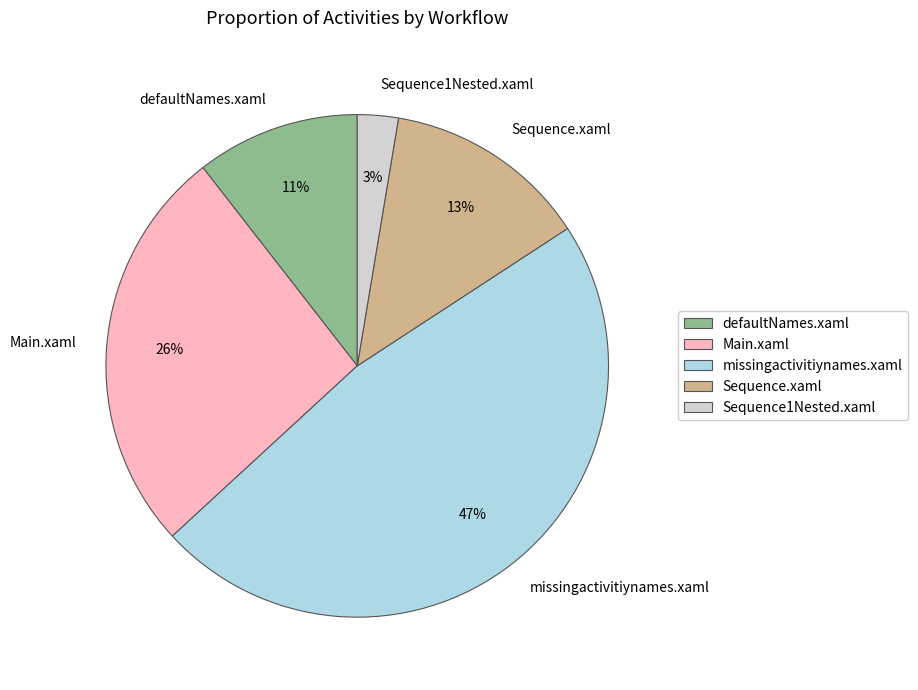

Which has a higher value, missingactivitiynames.xaml or Sequence1Nested.xaml?

missingactivitiynames.xaml